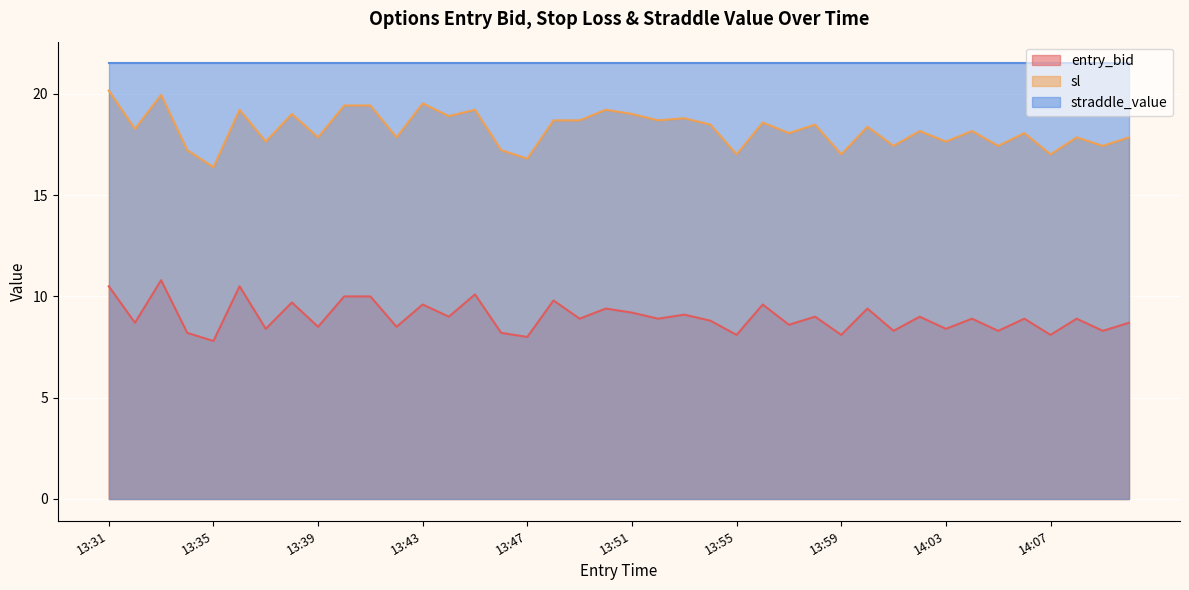

Which series has the largest total across all categories?

straddle_value